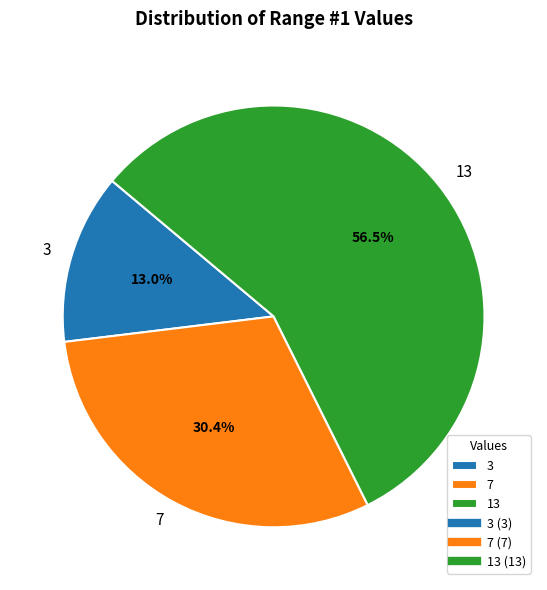

Which slice is the smallest?

3